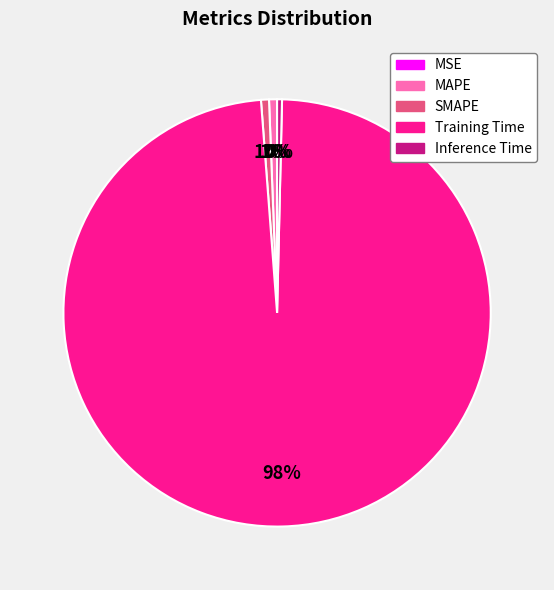

To the nearest percent, what portion does Training Time represent?

98%